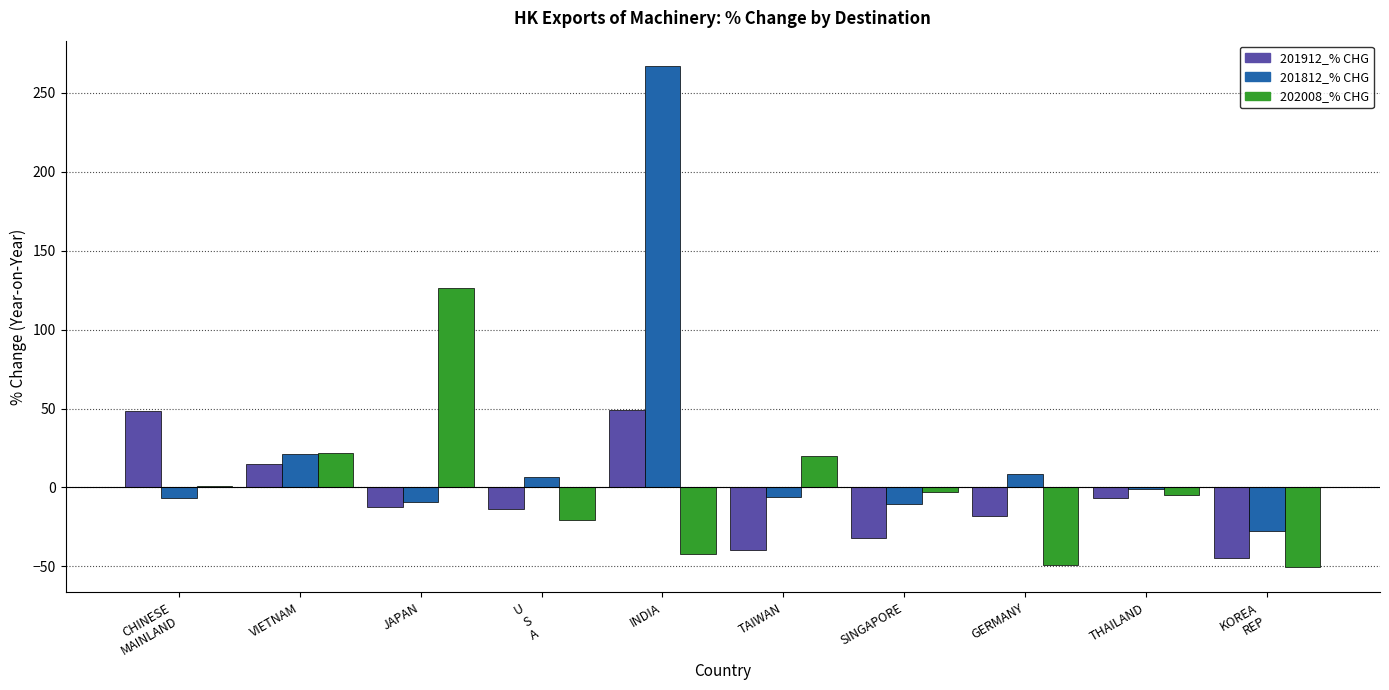

Which series has the largest range (max minus min)?

201812_% CHG